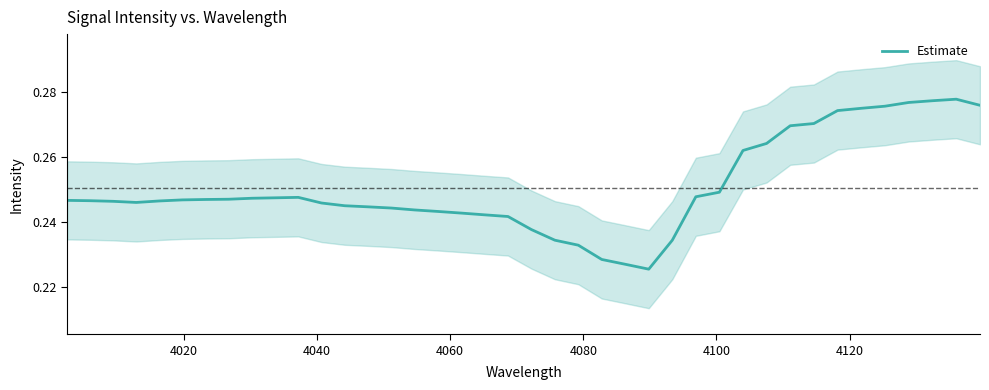

Reading right to left, extract all data points from this chart.

0.3	0.3	0.3	0.3	0.3	0.3	0.3	0.3	0.3	0.3	0.3	0.2	0.2	0.2	0.2	0.2	0.2	0.2	0.2	0.2	0.2	0.2	0.2	0.2	0.2	0.2	0.2	0.2	0.2	0.2	0.2	0.2	0.2	0.2	0.2	0.2	0.2	0.2	0.2	0.2